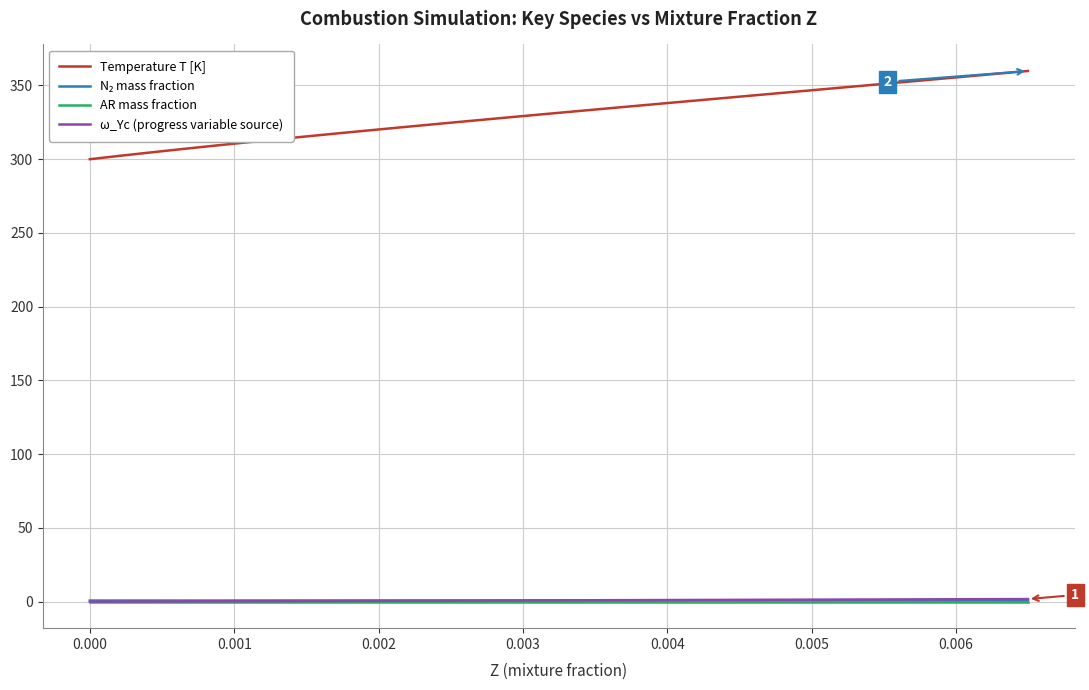

Which series has the largest total across all categories?

Temperature T [K]